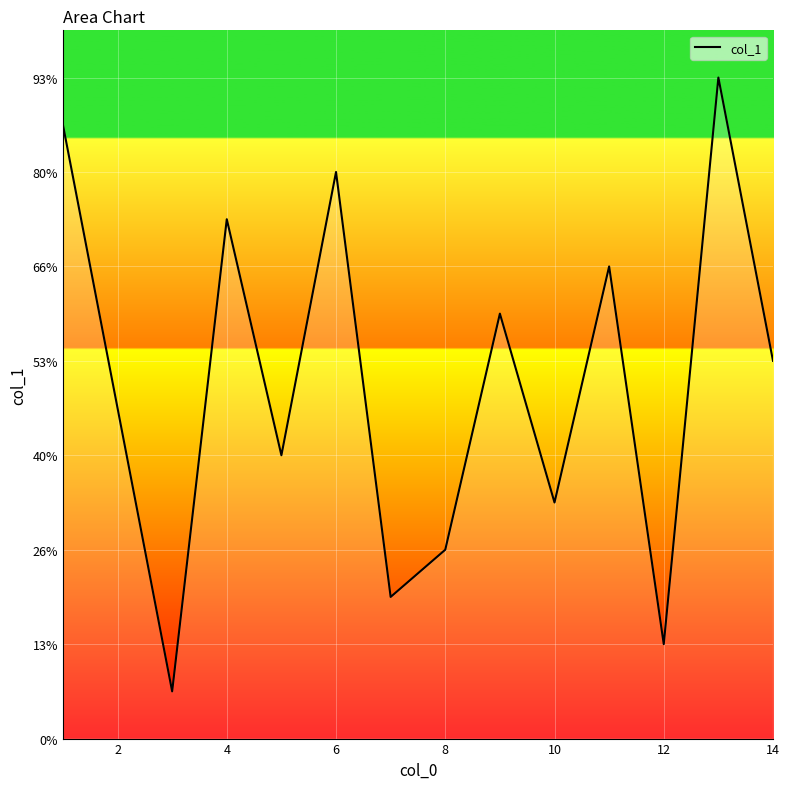

Does the chart have visible grid lines?

Yes